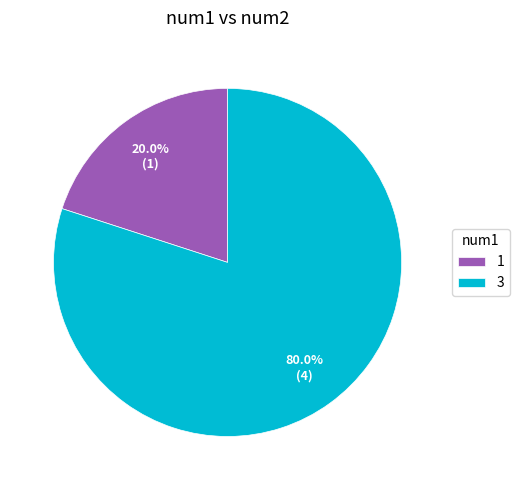

To the nearest percent, what is the average slice percentage?

50%